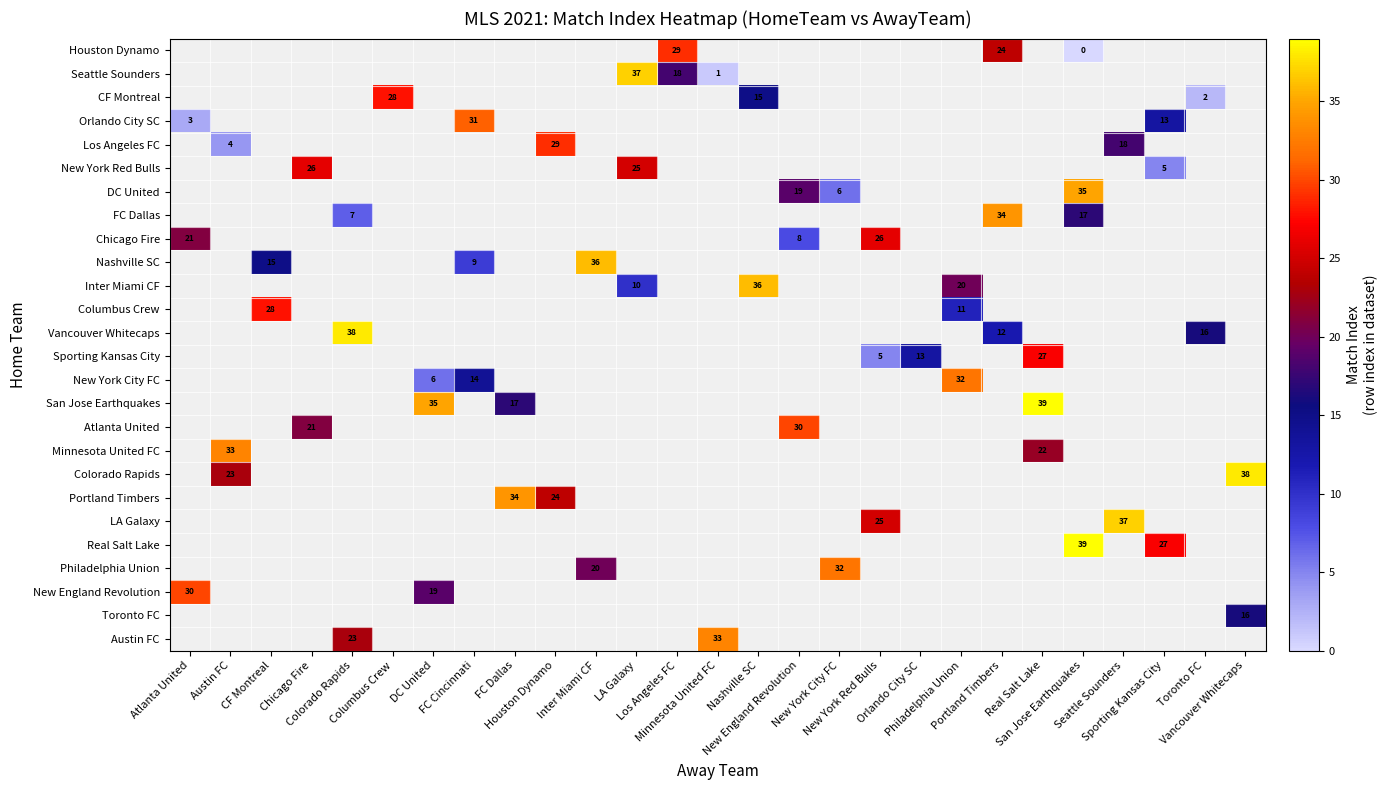

Which category has the lowest value across all series?

San Jose Earthquakes